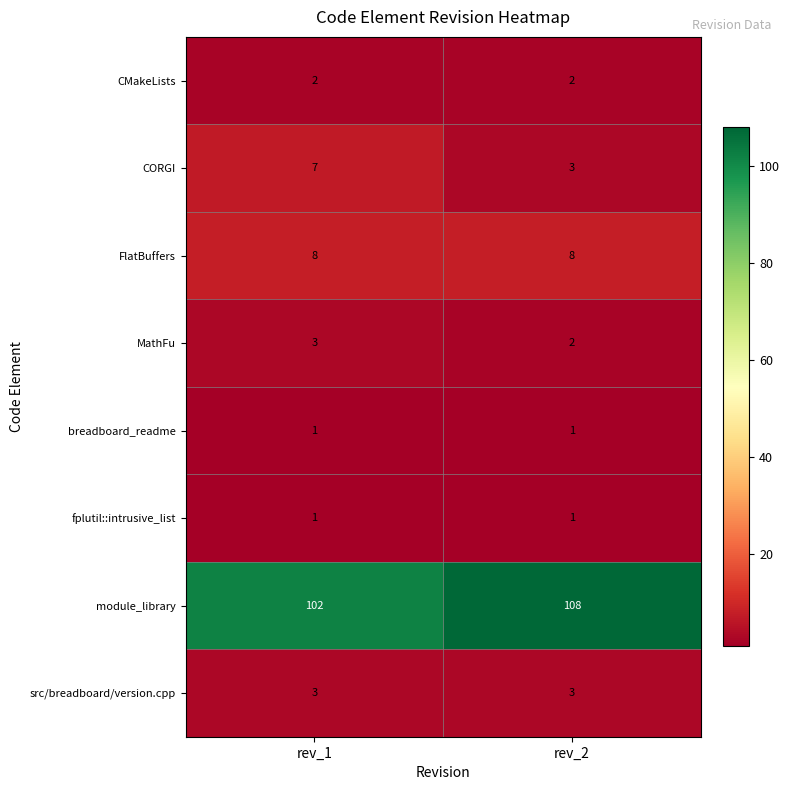

What is the approximate value of FlatBuffers at rev_1?

8